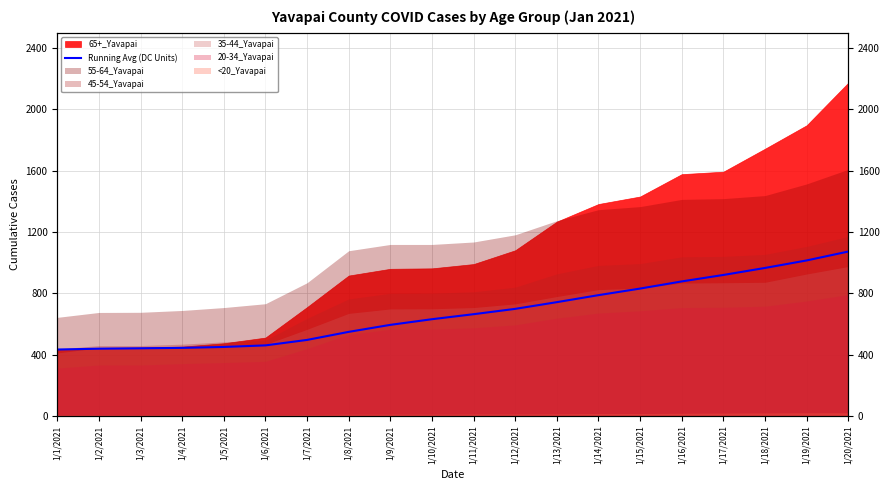

What is the sum of all values?

13508.3